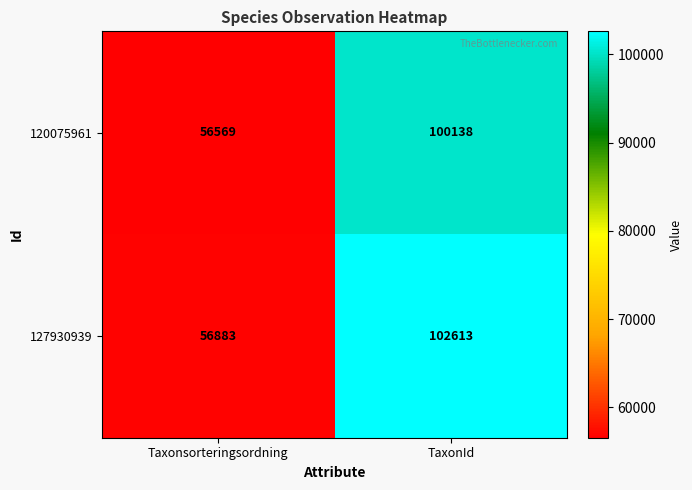

What is the difference between the maximum and minimum values in the 127930939 series?

45730